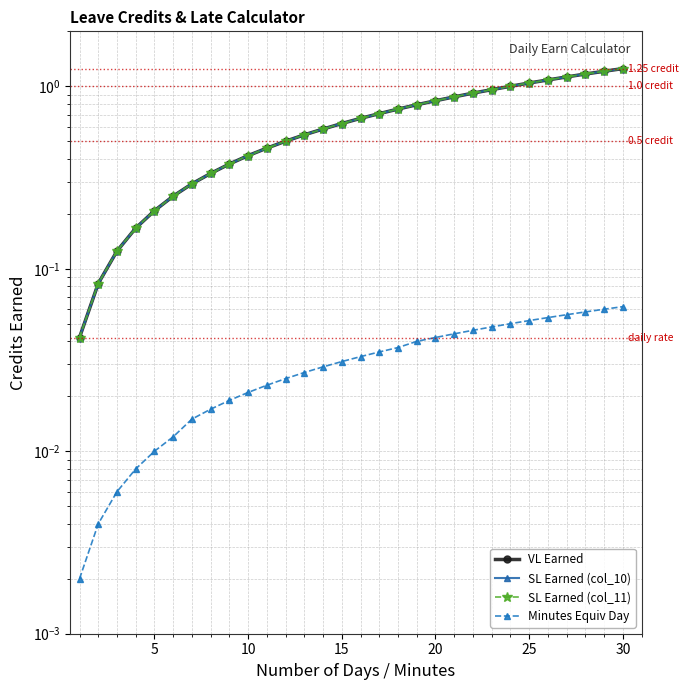

True or false: Minutes Equiv Day has a value of 0.0 at 20.

True